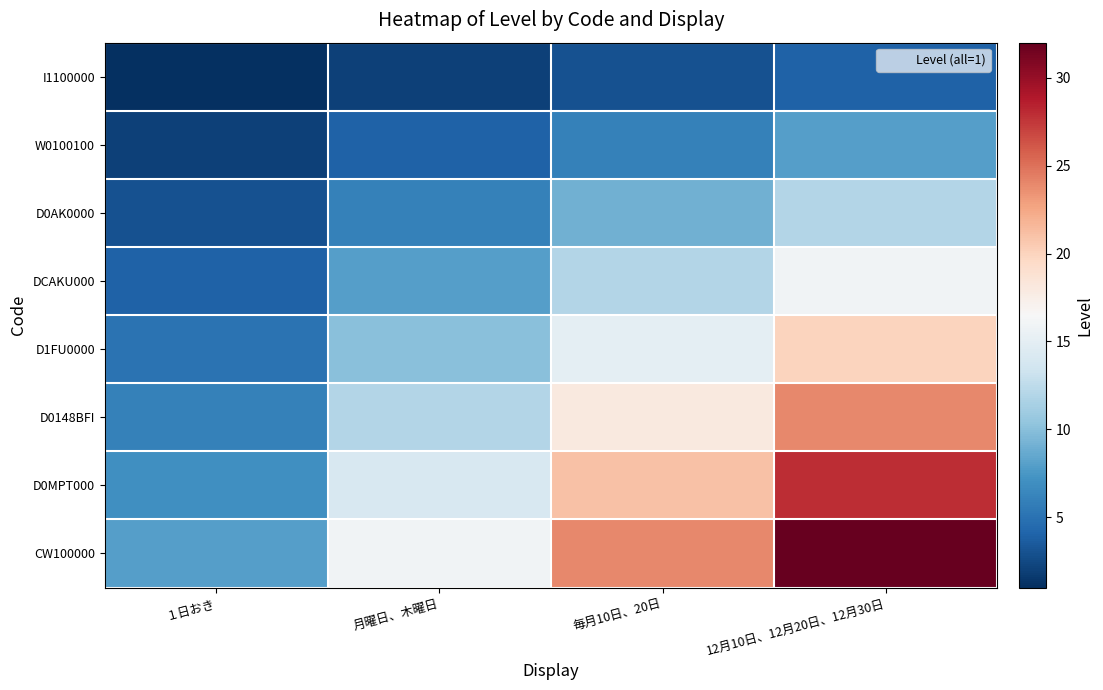

At 12月10日、12月20日、12月30日, list the series in order from largest to smallest.

CW100000, D0MPT000, D0148BFI, D1FU0000, DCAKU000, D0AK0000, W0100100, I1100000